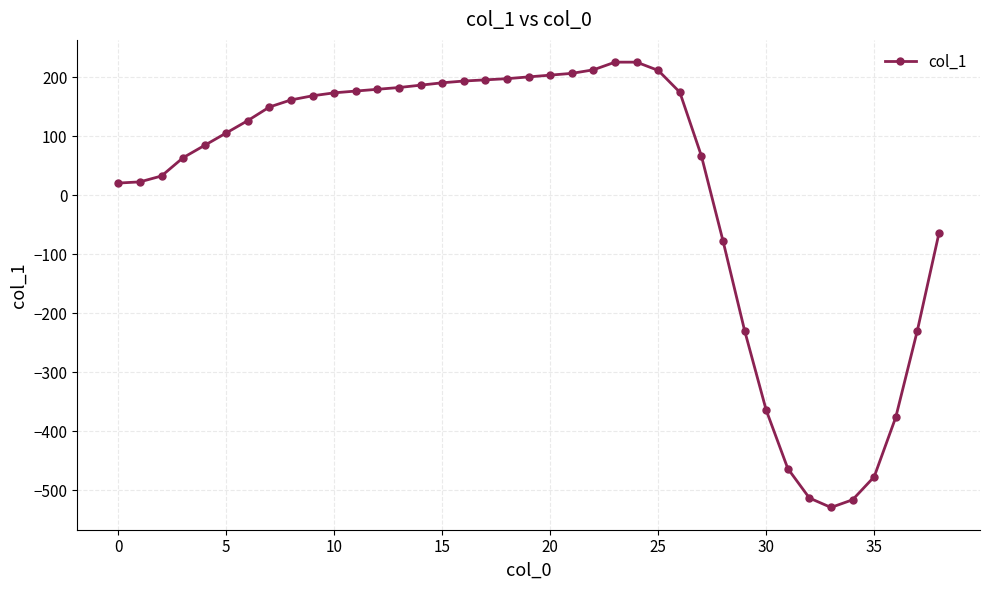

What is the difference between the maximum and minimum values?

755